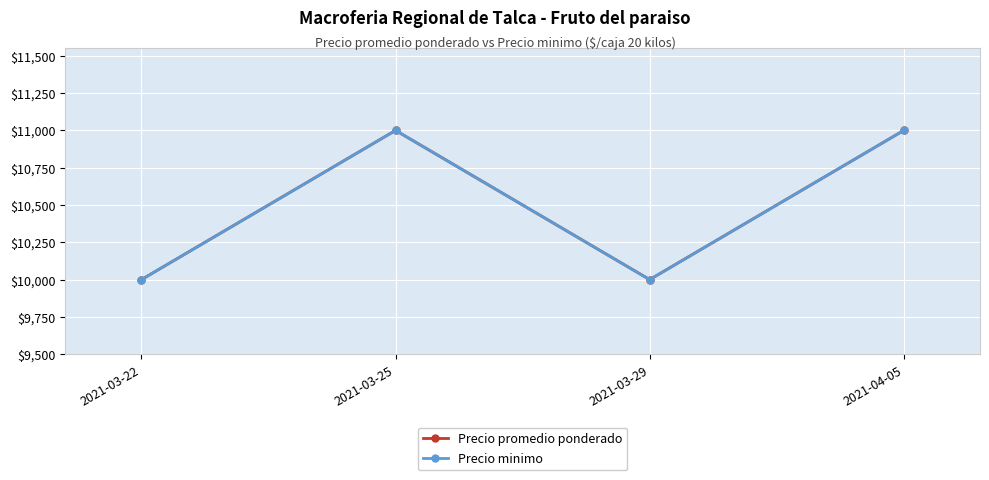

What is the maximum value shown in the chart?

11000